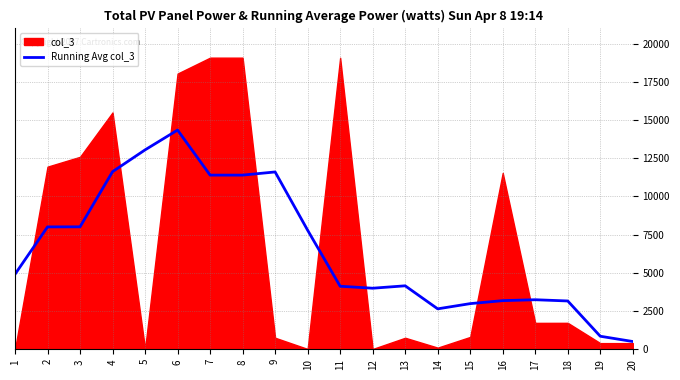

The value of Running Avg col_3 at 5 is 20882.9. True or false?

False